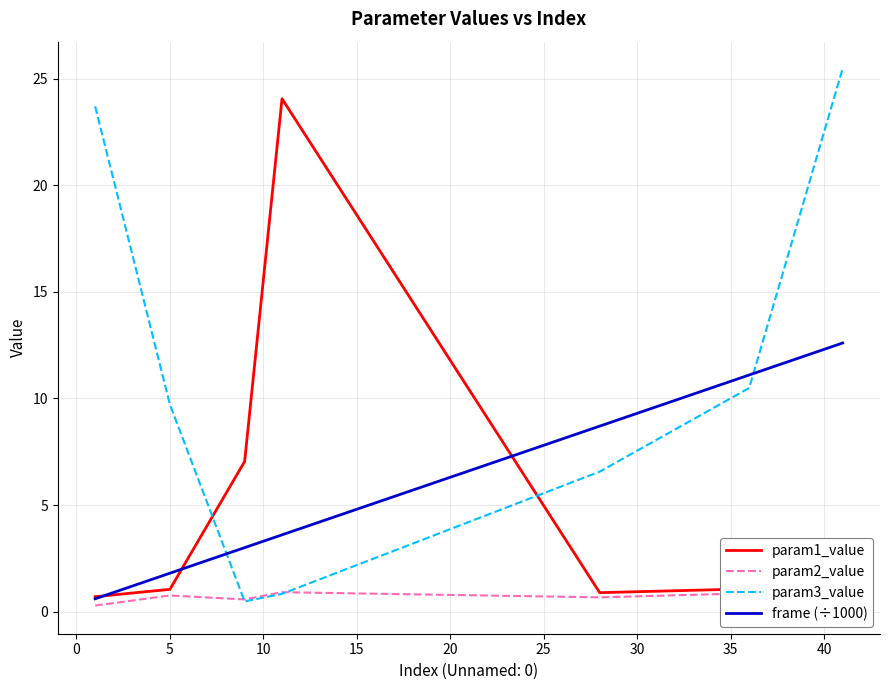

What is the highest value of the frame (÷1000) series?

12.6